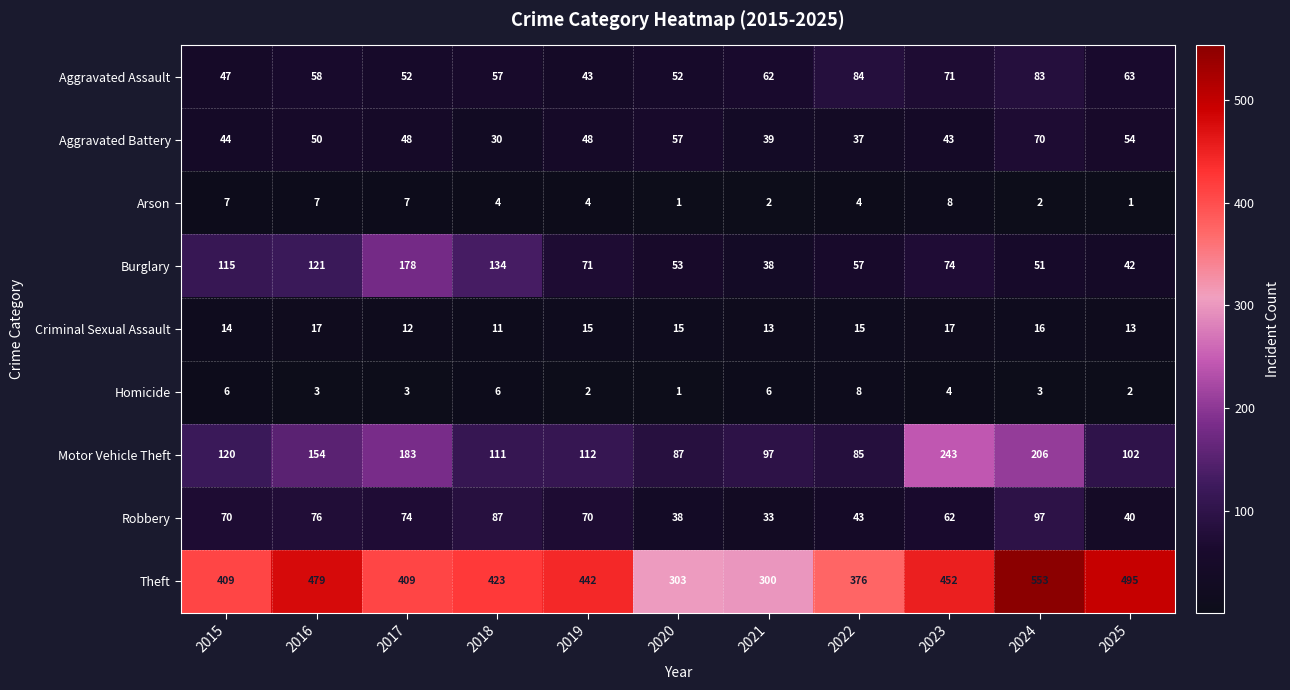

What is the total value across all series at 2018?

863